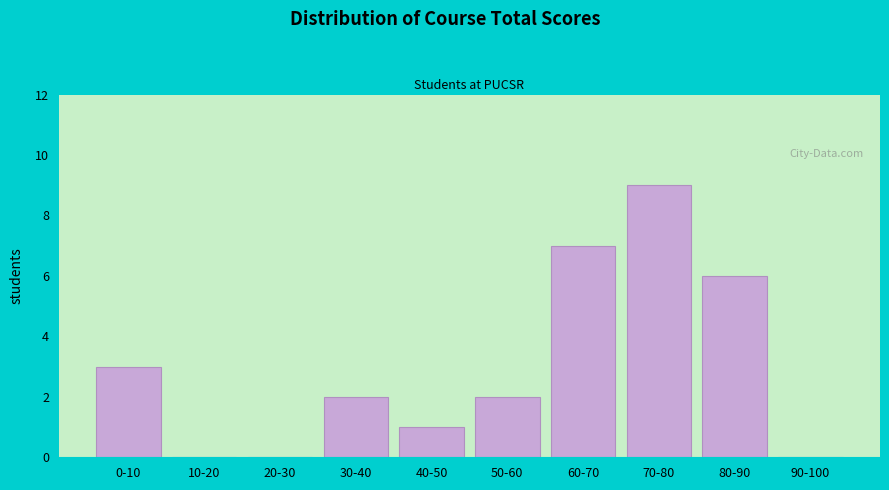

Reading right to left, what are all the values shown in this chart?

90-100=0	80-90=6	70-80=9	60-70=7	50-60=2	40-50=1	30-40=2	20-30=0	10-20=0	0-10=3